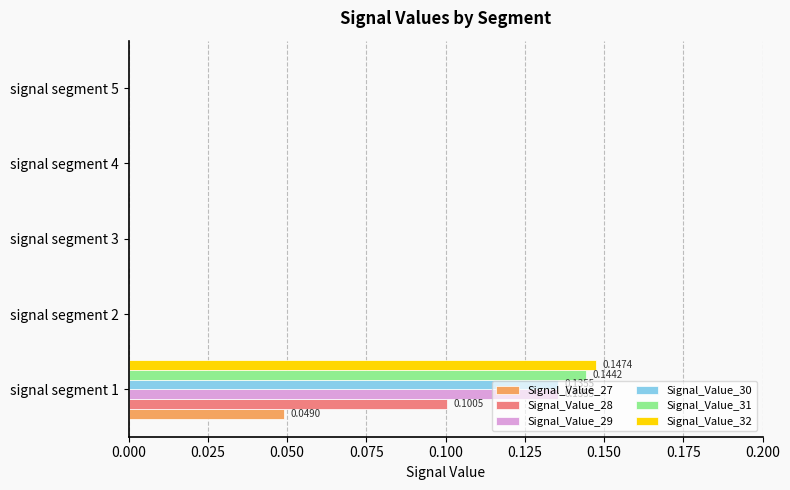

What is the total value across all series at signal segment 1?

0.7